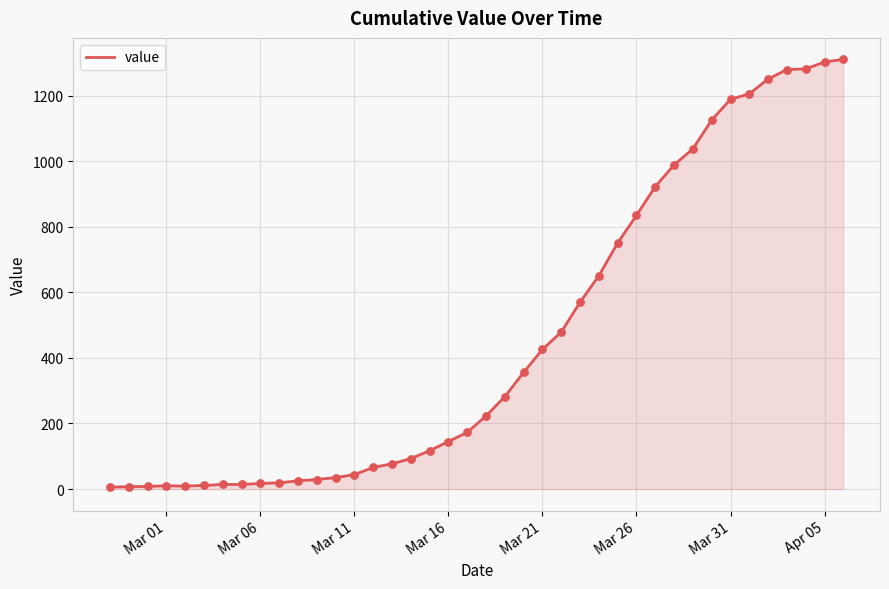

What is the difference between the maximum and minimum values?

1305